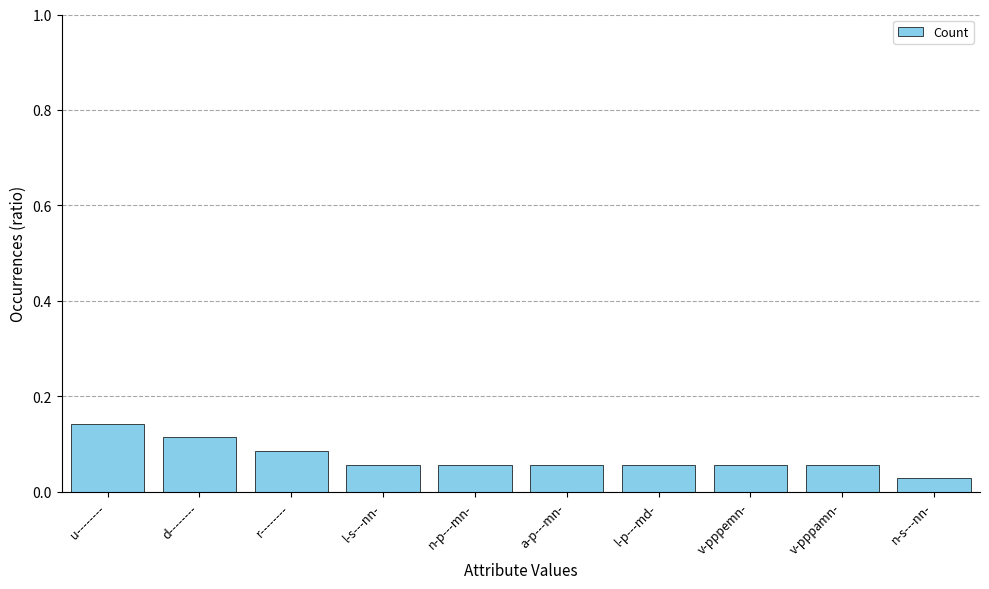

At which category does the chart reach its minimum across all series?

n-s---nn-